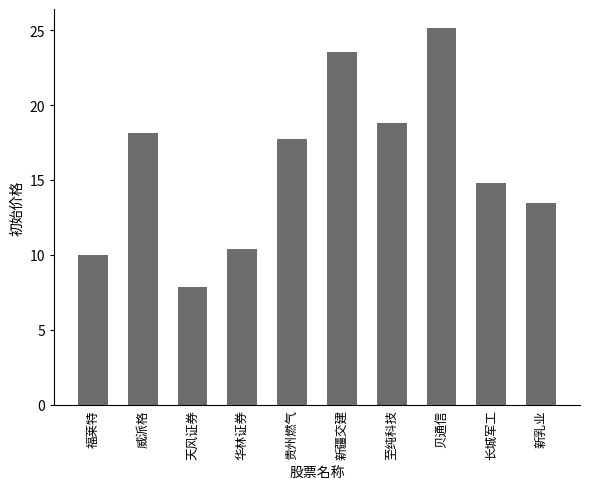

How many distinct data groups are displayed?

1